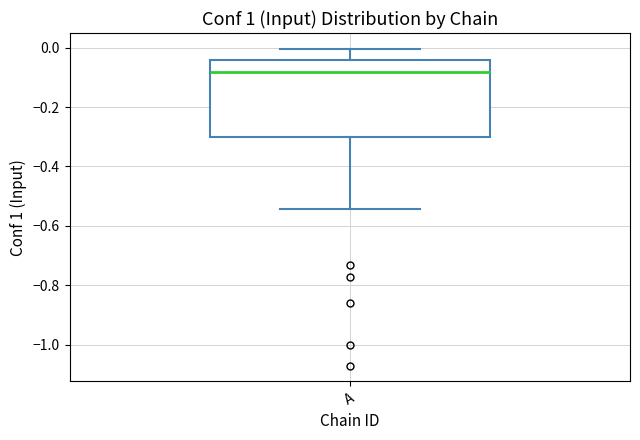

Read this box plot against the y-axis: the position of the median line, the range covered by the box, and the ends of both whiskers. The values are not printed on the chart, so give them approximately, as read against the axis.

median -0.08, box -0.30 to -0.04, whiskers -0.54 to 0.00